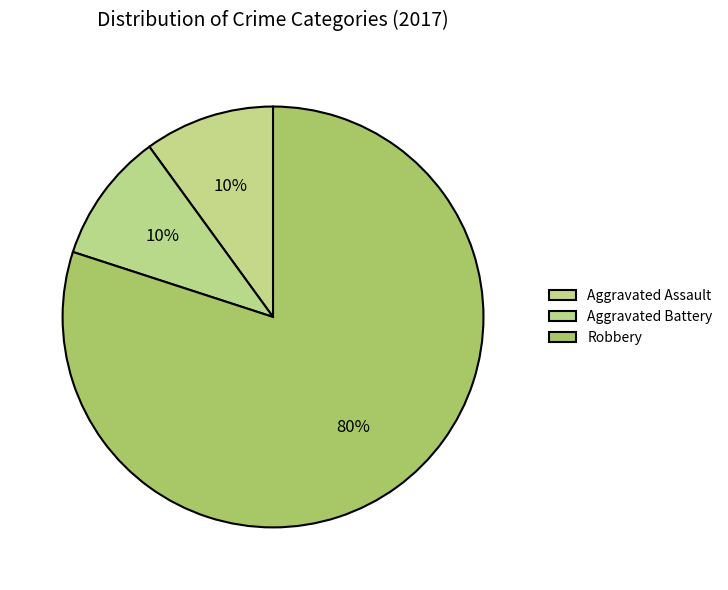

How many slices are in this pie chart?

3